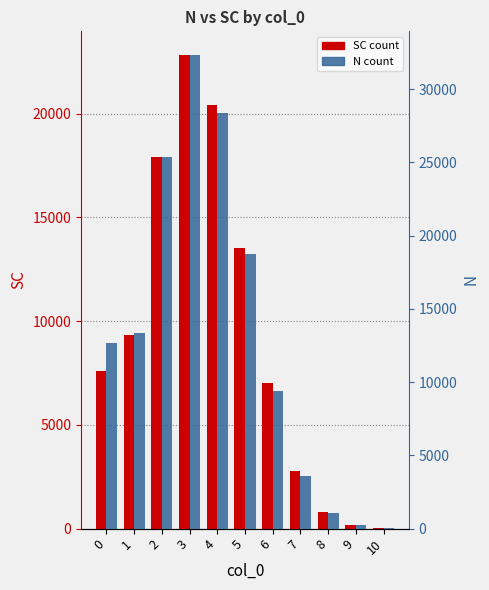

List the series in order of their overall mean, lowest first.

SC, N